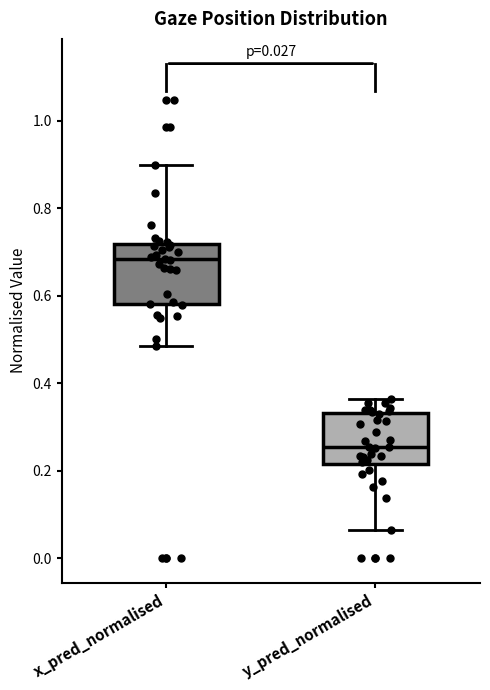

Comparing the boxes themselves (not the whiskers), which one is the tallest?

x_pred_normalised